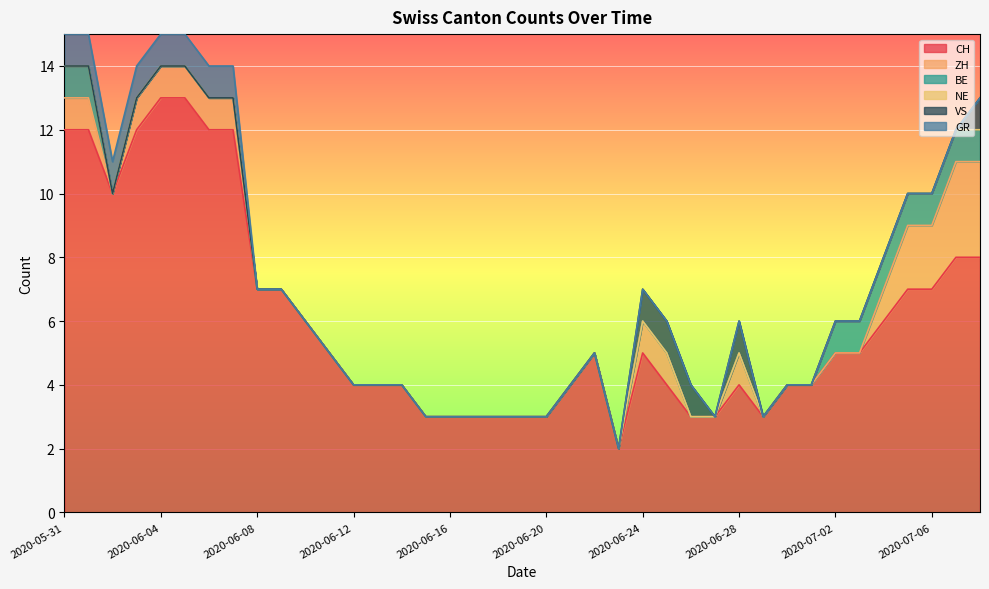

The VS series shows -1 at 2020-07-07. True or false?

False